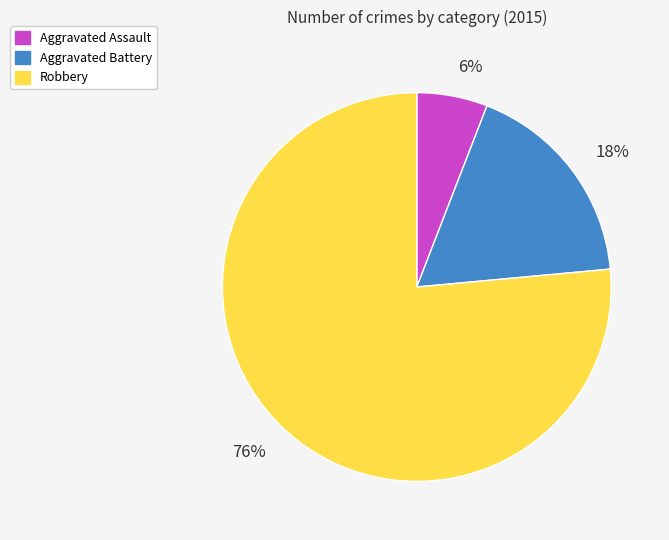

Combined, do Aggravated Battery and Robbery account for over 50%?

Yes